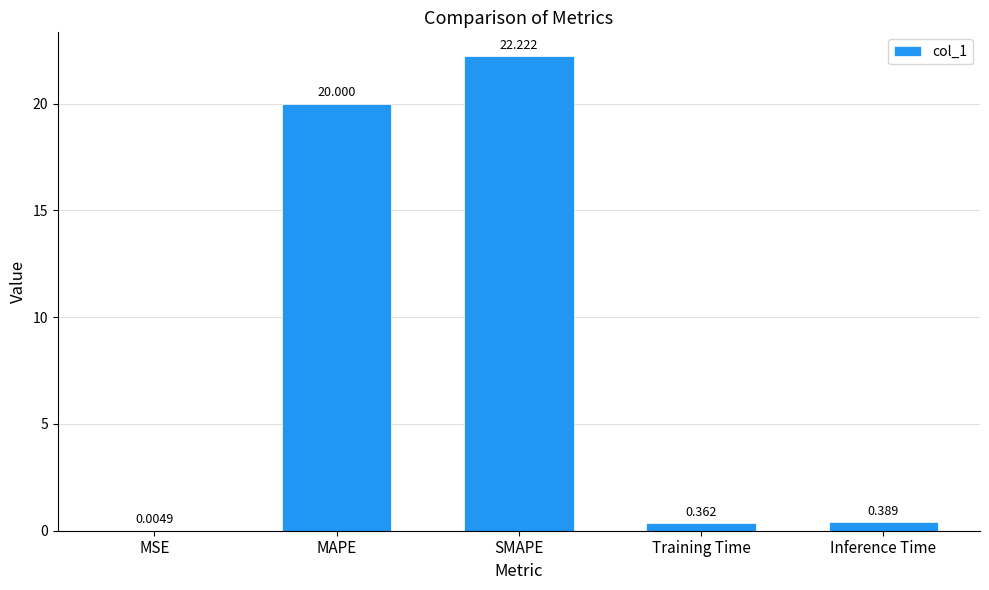

What is the change in value from MSE to Training Time?

+0.4